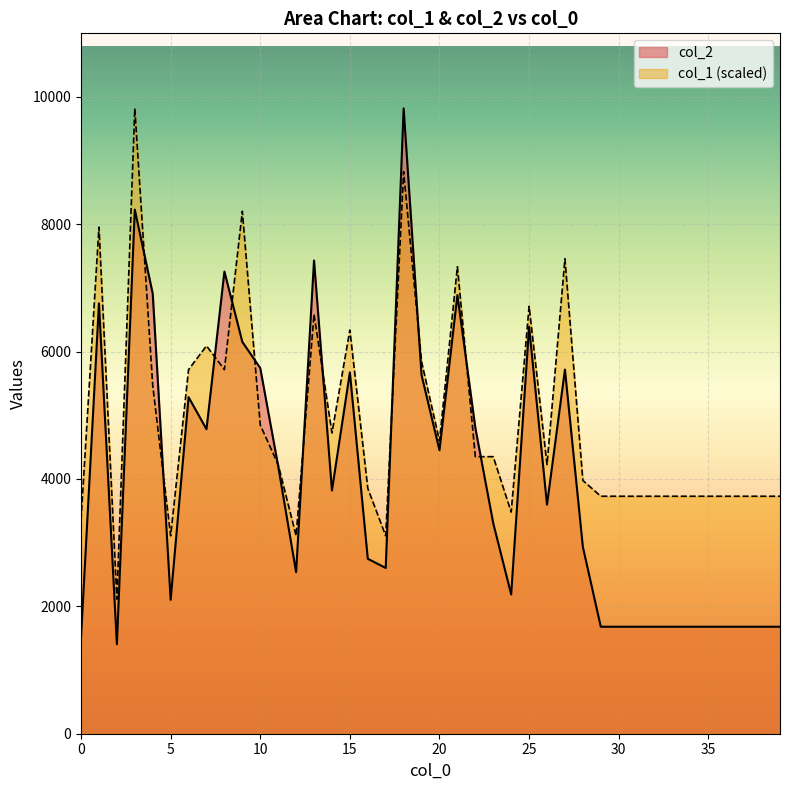

The col_2 series shows 8230.0 at 3. True or false?

True